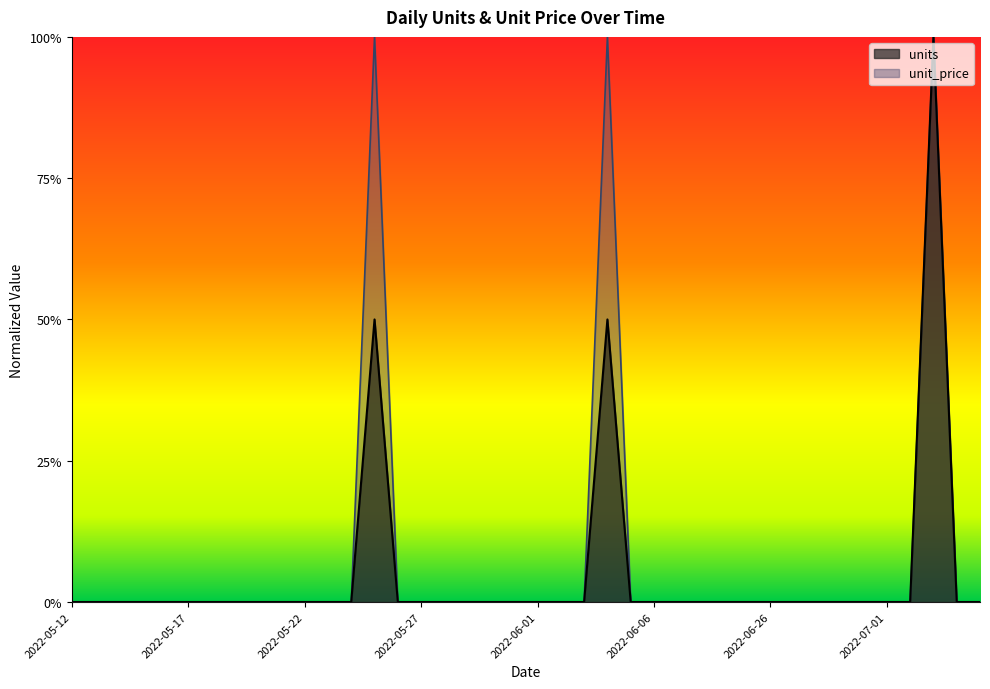

True or false: units and unit_price cross at least once.

False